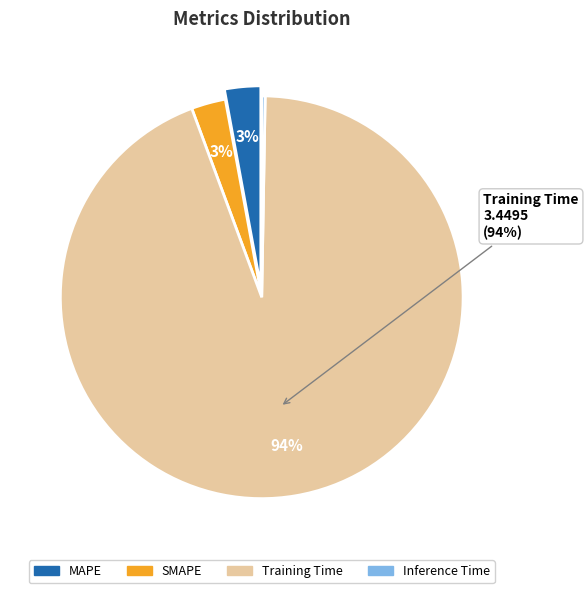

Which has a higher value, SMAPE or MAPE?

MAPE